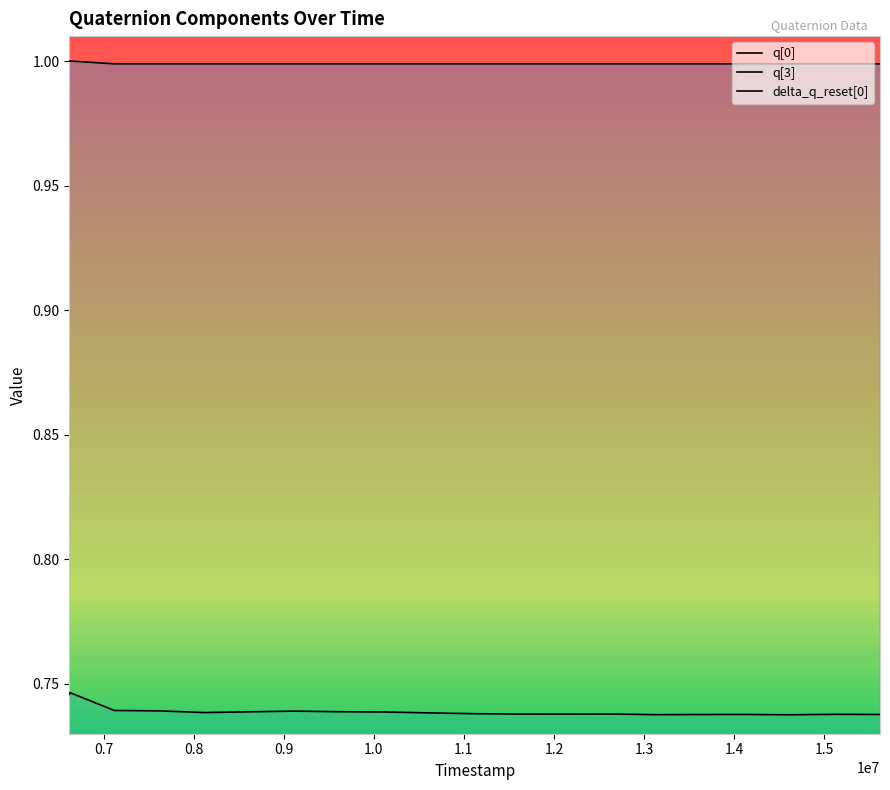

True or false: q[0] has a value of 0.1 at 14120000.

False